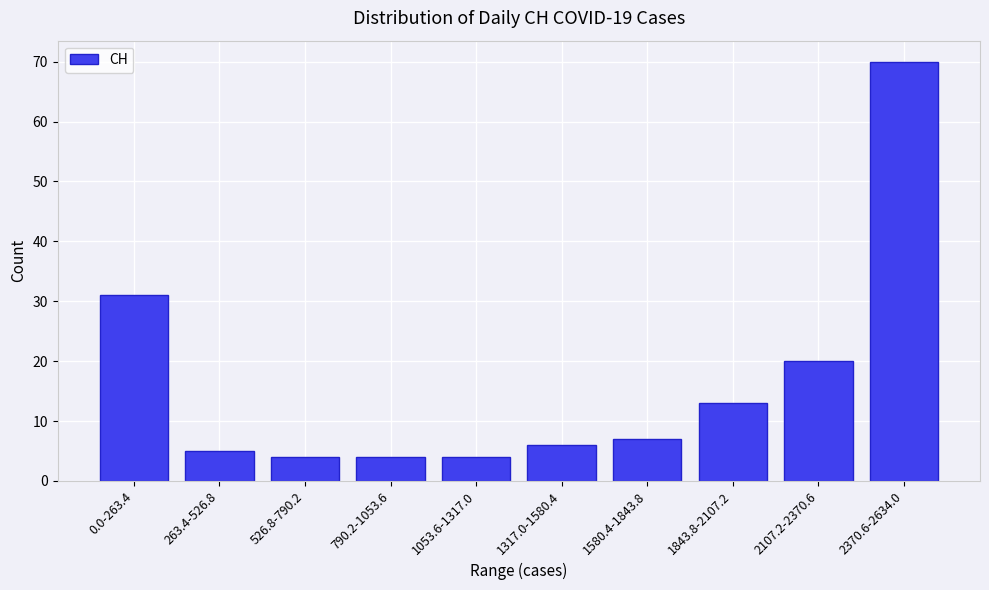

Reading left to right, what are all the values shown in this chart?

0.0-263.4=31	263.4-526.8=5	526.8-790.2=4	790.2-1053.6=4	1053.6-1317.0=4	1317.0-1580.4=6	1580.4-1843.8=7	1843.8-2107.2=13	2107.2-2370.6=20	2370.6-2634.0=70